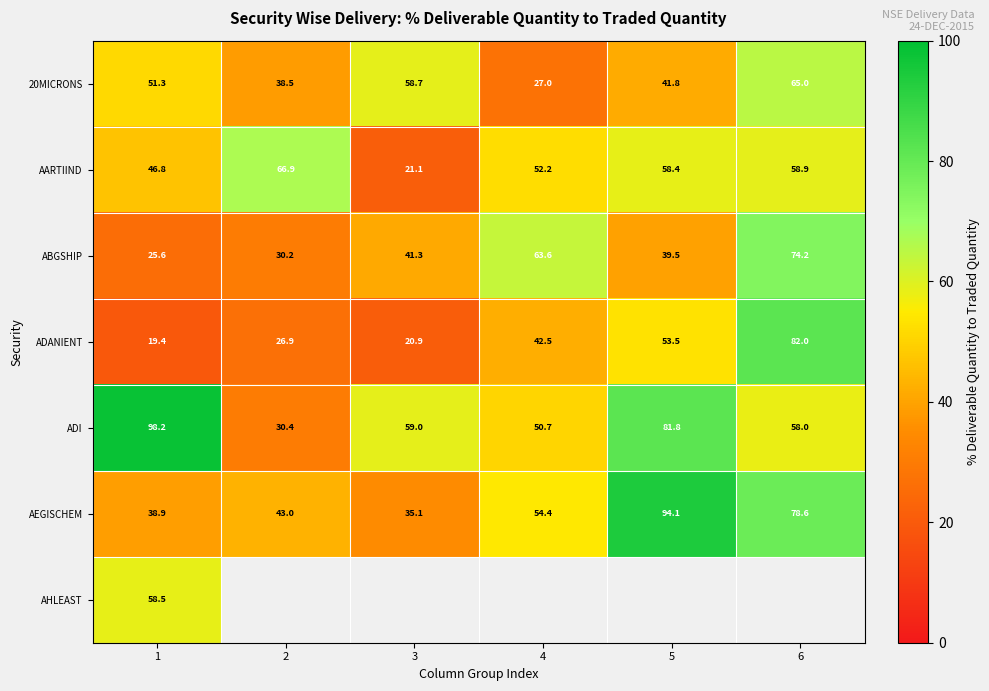

Is the value of ADANIENT at 5 greater than the value of ABGSHIP at 6?

No